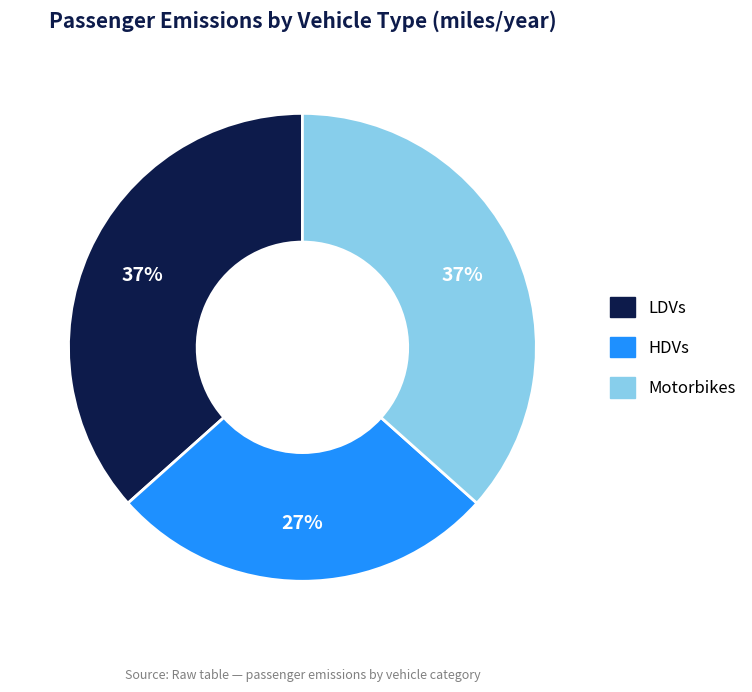

Does LDVs represent more than half of the total?

No